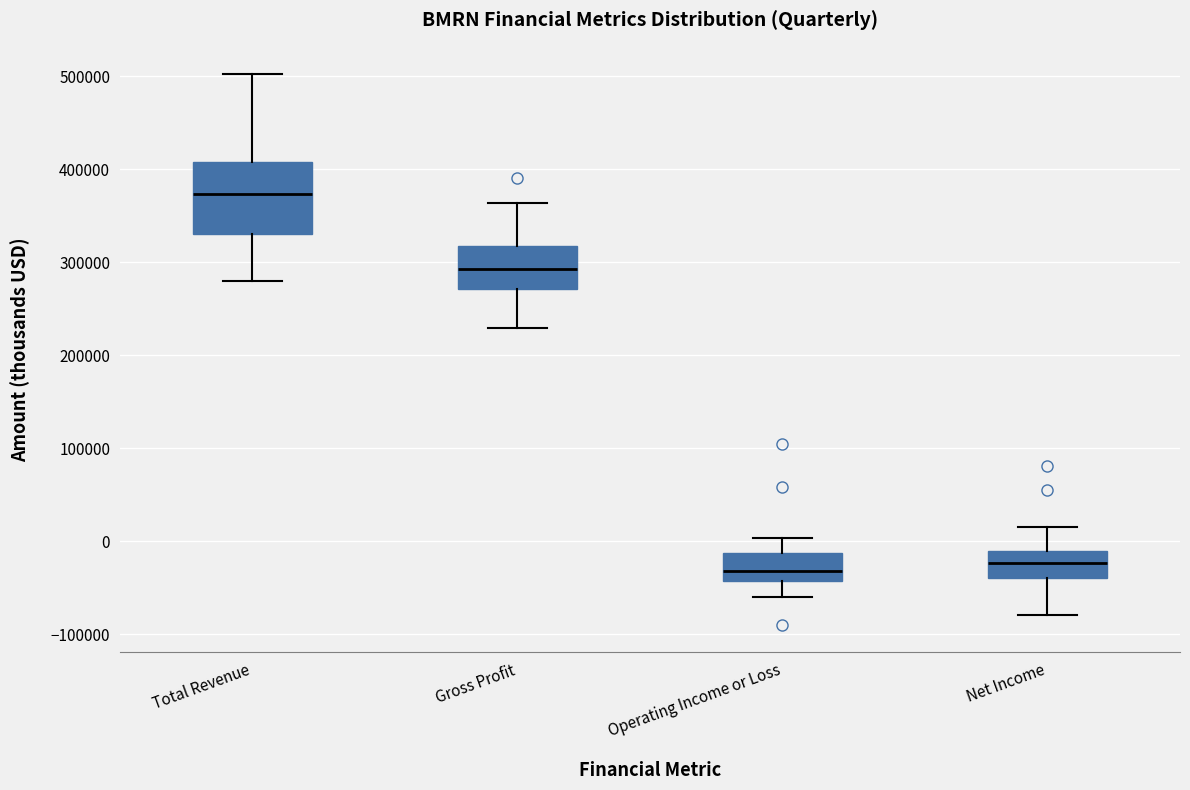

Reading left to right, transcribe this box plot: for each box, give where its median line is, the range the box spans, and where its two whiskers end, as read against the y-axis. The values are not printed on the chart, so give them approximately, as read against the axis.

Total Revenue: median 370000, box 330000 to 410000, whiskers 280000 to 500000
Gross Profit: median 290000, box 270000 to 320000, whiskers 230000 to 360000
Operating Income or Loss: median -30000, box -40000 to -10000, whiskers -60000 to 0
Net Income: median -20000, box -40000 to -10000, whiskers -80000 to 20000